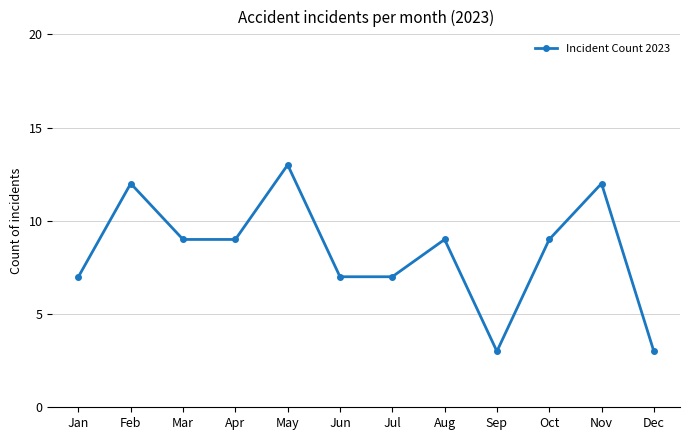

Reading left to right, extract all data points from this chart.

Jan=7	Feb=12	Mar=9	Apr=9	May=13	Jun=7	Jul=7	Aug=9	Sep=3	Oct=9	Nov=12	Dec=3